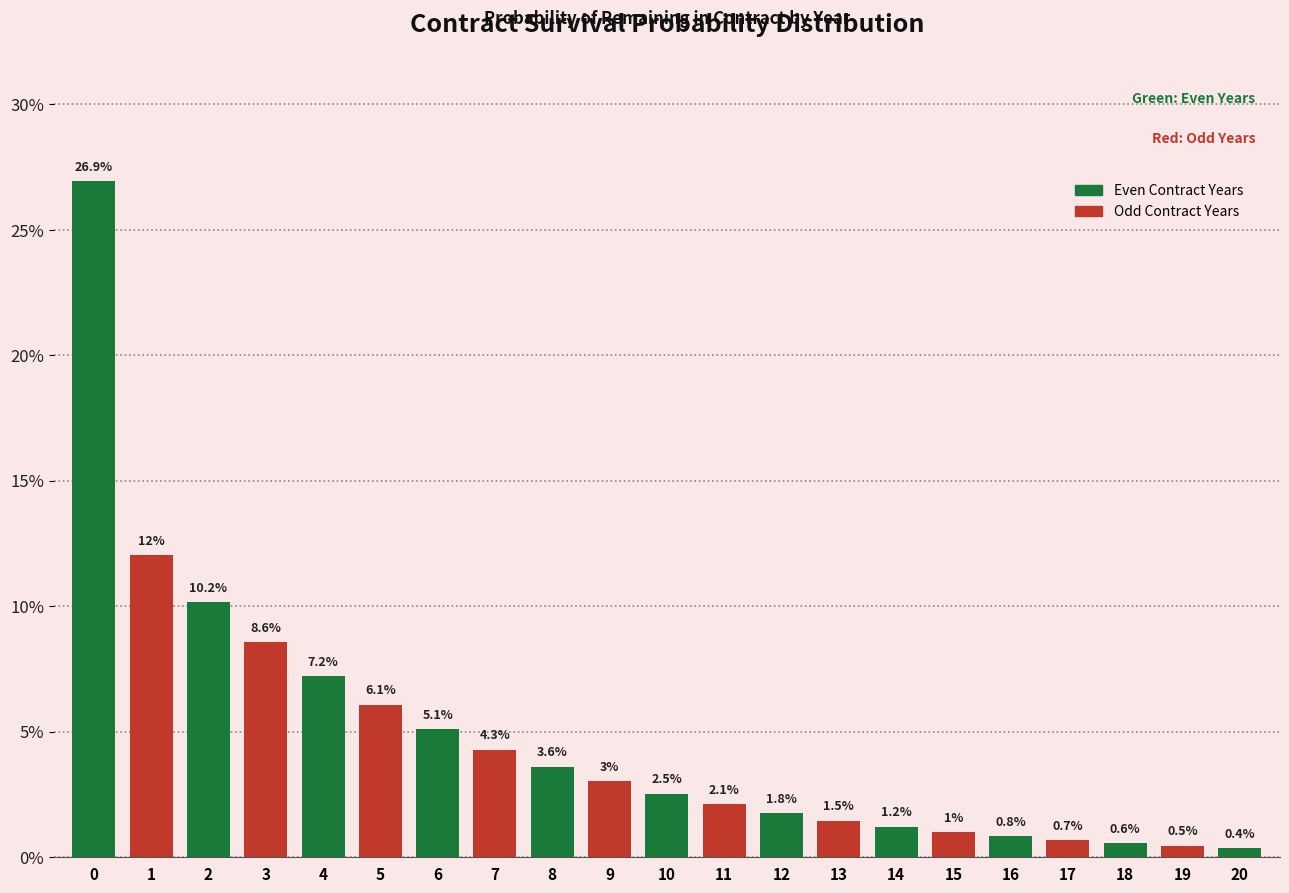

Reading left to right, what are all the values shown in this chart?

0=26.9	1=12.0	2=10.2	3=8.6	4=7.2	5=6.1	6=5.1	7=4.3	8=3.6	9=3.0	10=2.5	11=2.1	12=1.8	13=1.5	14=1.2	15=1.0	16=0.8	17=0.7	18=0.6	19=0.5	20=0.4